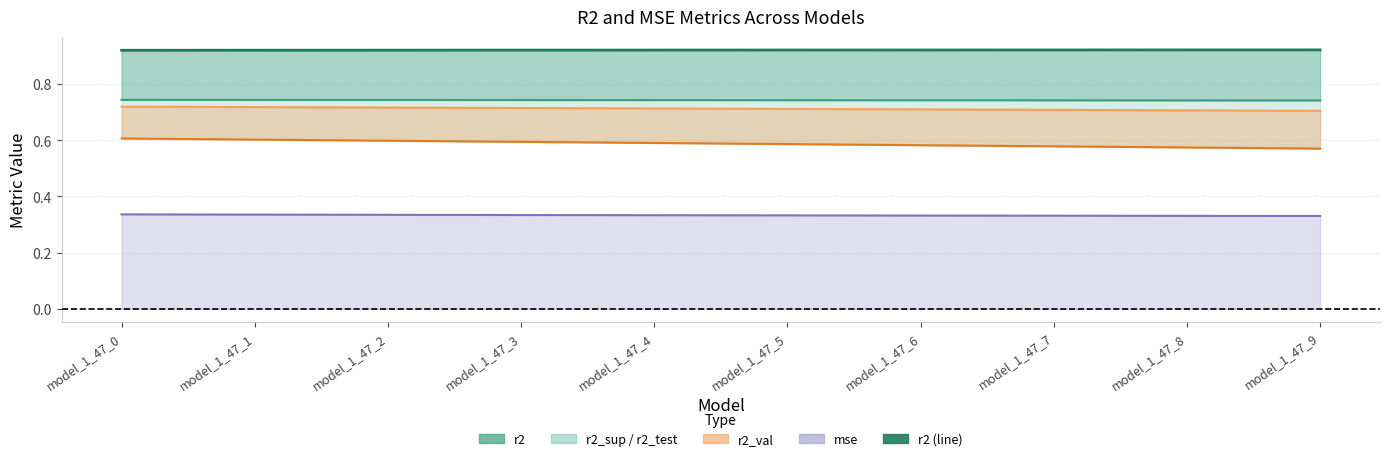

At how many categories does at least one series exceed 0?

10